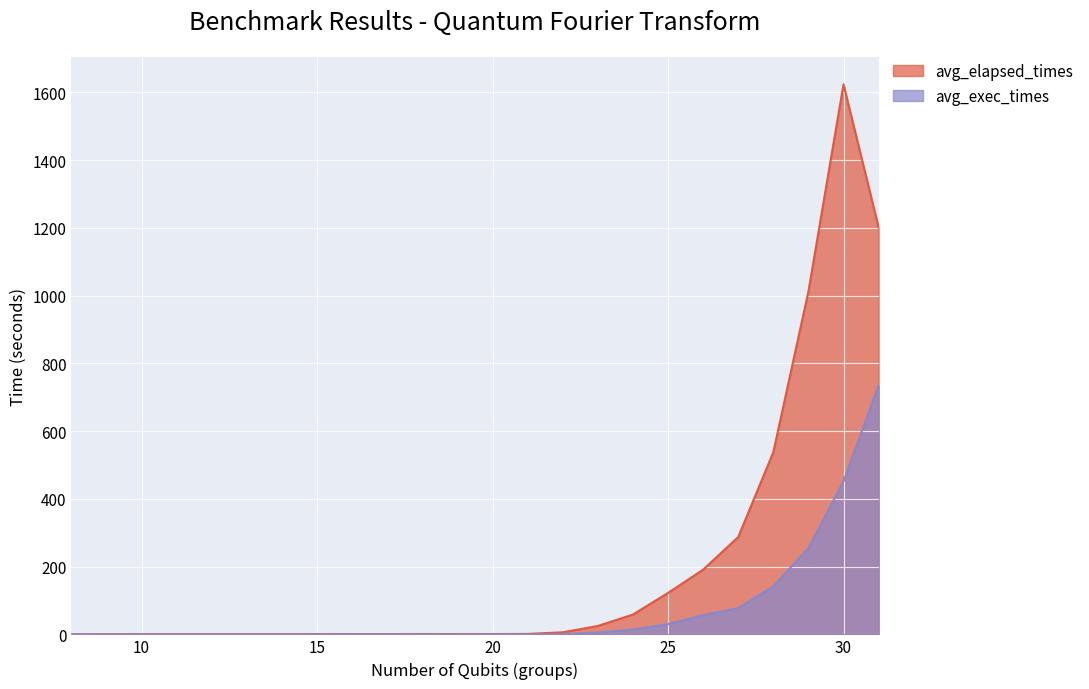

At which category does avg_exec_times reach its first local peak?

10